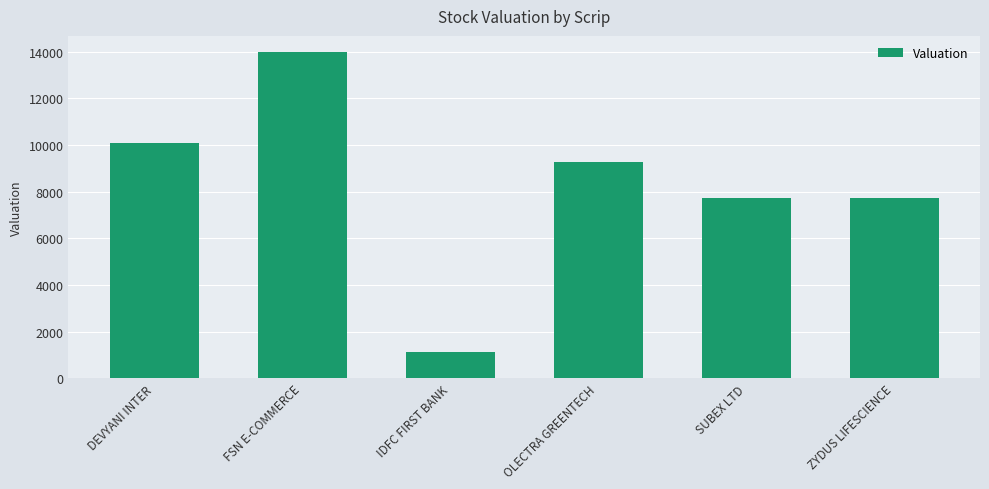

Which has a higher value, OLECTRA GREENTECH or SUBEX LTD?

OLECTRA GREENTECH